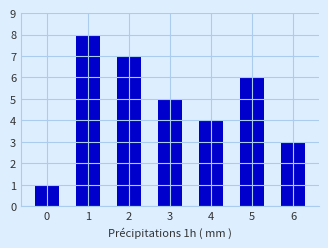

What is the sum of the values at 5 and 3?

11